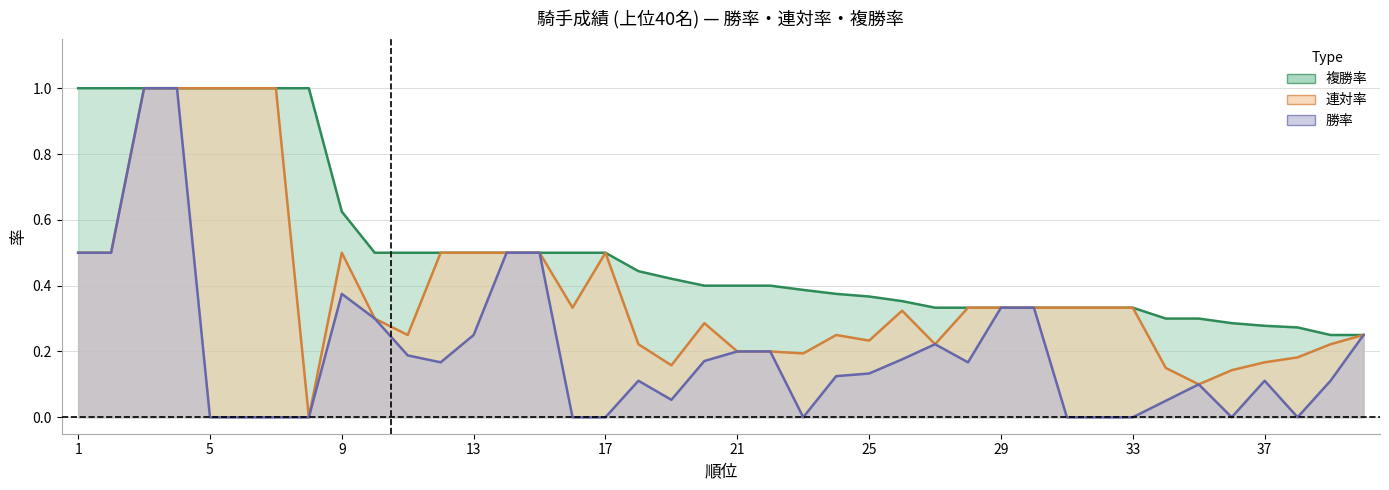

Reading right to left, what are all the values shown in this chart?

勝率: 40=0.2	39=0.1	38=0.0	37=0.1	36=0.0	35=0.1	34=0.1	33=0.0	32=0.0	31=0.0	30=0.3	29=0.3	28=0.2	27=0.2	26=0.2	25=0.1	24=0.1	23=0.0	22=0.2	21=0.2	20=0.2	19=0.1	18=0.1	17=0.0	16=0.0	15=0.5	14=0.5	13=0.2	12=0.2	11=0.2	10=0.3	9=0.4	8=0.0	7=0.0	6=0.0	5=0.0	4=1.0	3=1.0	2=0.5	1=0.5
連対率: 40=0.2	39=0.2	38=0.2	37=0.2	36=0.1	35=0.1	34=0.1	33=0.3	32=0.3	31=0.3	30=0.3	29=0.3	28=0.3	27=0.2	26=0.3	25=0.2	24=0.2	23=0.2	22=0.2	21=0.2	20=0.3	19=0.2	18=0.2	17=0.5	16=0.3	15=0.5	14=0.5	13=0.5	12=0.5	11=0.2	10=0.3	9=0.5	8=0.0	7=1.0	6=1.0	5=1.0	4=1.0	3=1.0	2=0.5	1=0.5
複勝率: 40=0.2	39=0.2	38=0.3	37=0.3	36=0.3	35=0.3	34=0.3	33=0.3	32=0.3	31=0.3	30=0.3	29=0.3	28=0.3	27=0.3	26=0.4	25=0.4	24=0.4	23=0.4	22=0.4	21=0.4	20=0.4	19=0.4	18=0.4	17=0.5	16=0.5	15=0.5	14=0.5	13=0.5	12=0.5	11=0.5	10=0.5	9=0.6	8=1.0	7=1.0	6=1.0	5=1.0	4=1.0	3=1.0	2=1.0	1=1.0